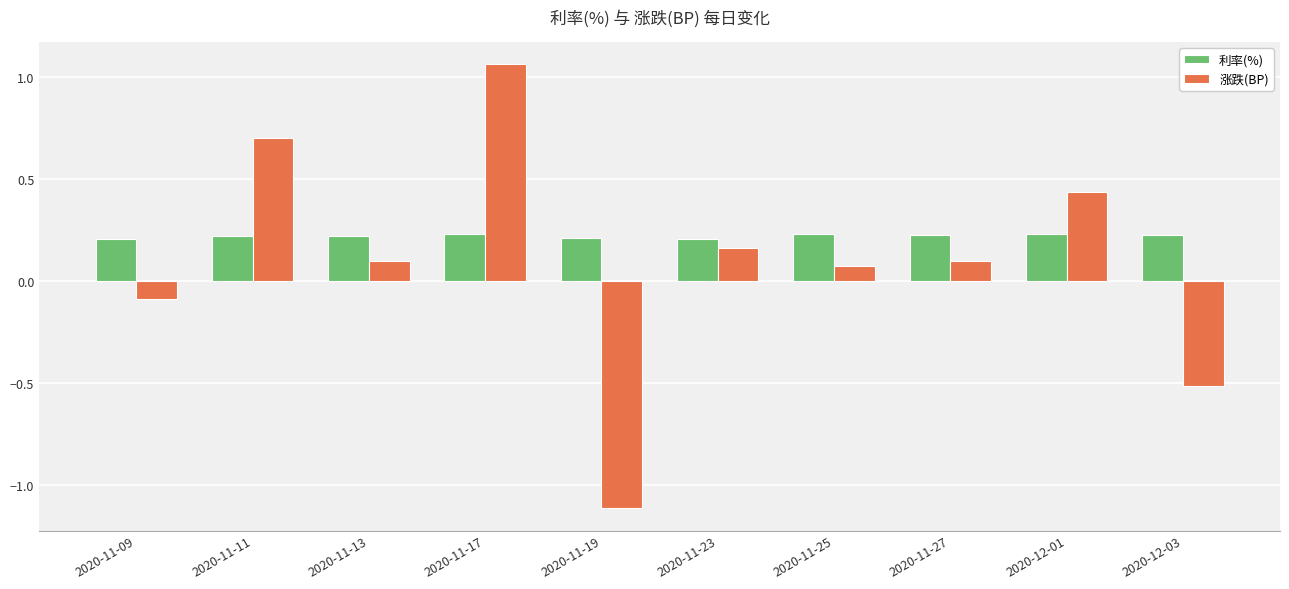

The 利率(%) series shows 0.2 at 2020-12-01. True or false?

True